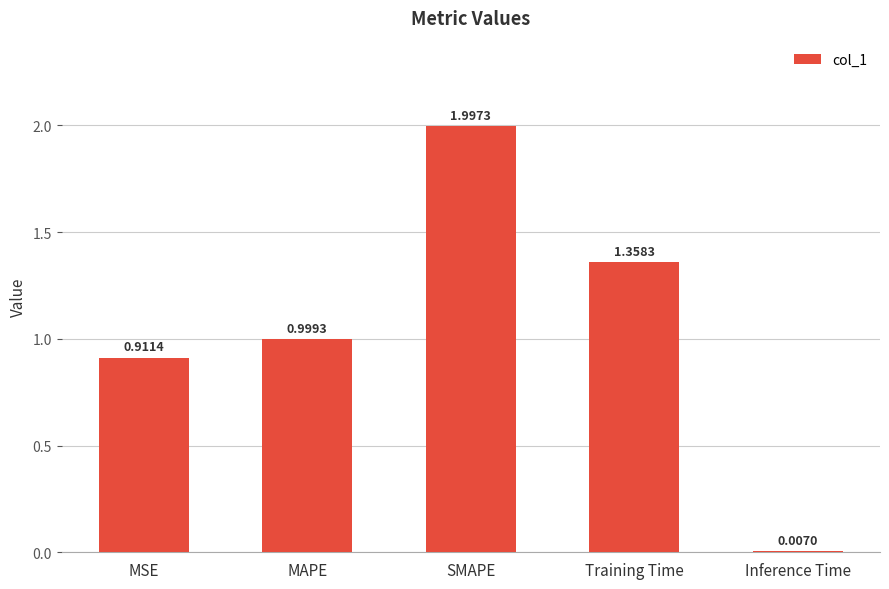

Where is the data nearest to the value 1?

MAPE